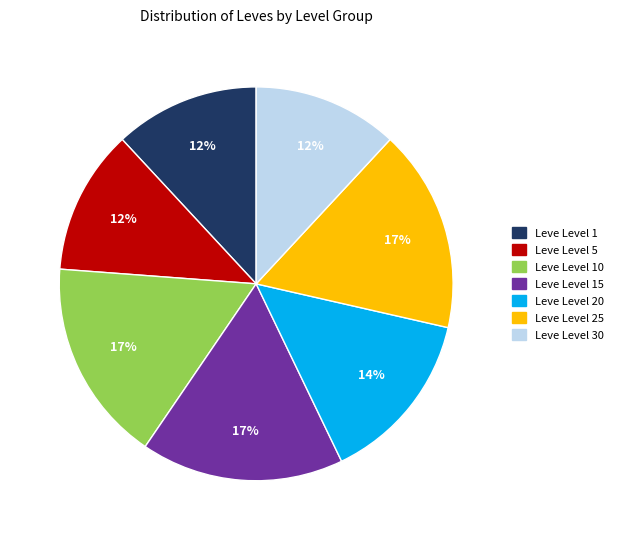

Is there any slice that represents more than half of the pie?

No